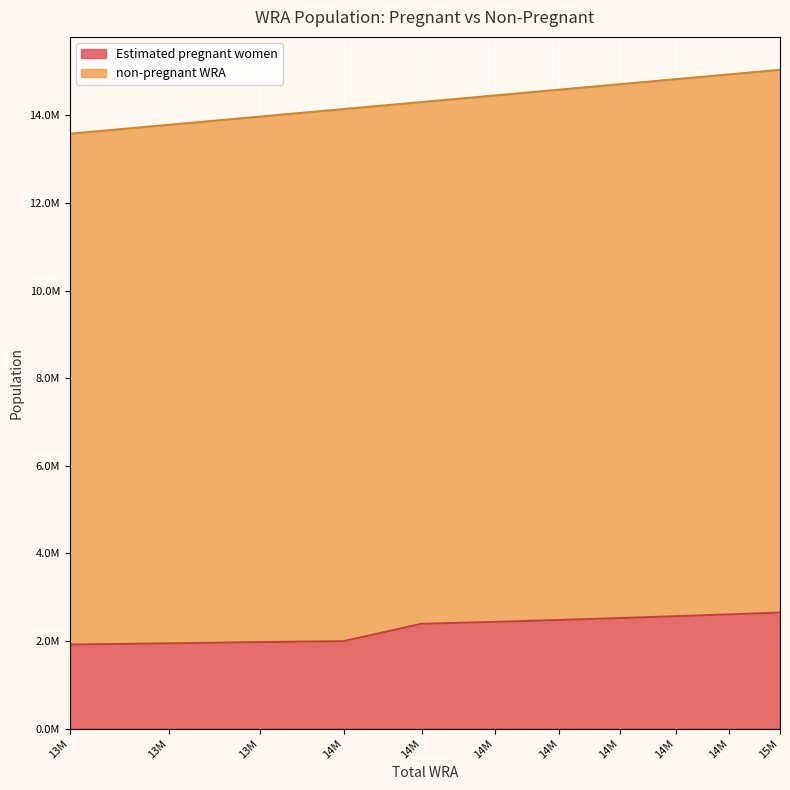

What is the approximate value at 14M?

2478268.7